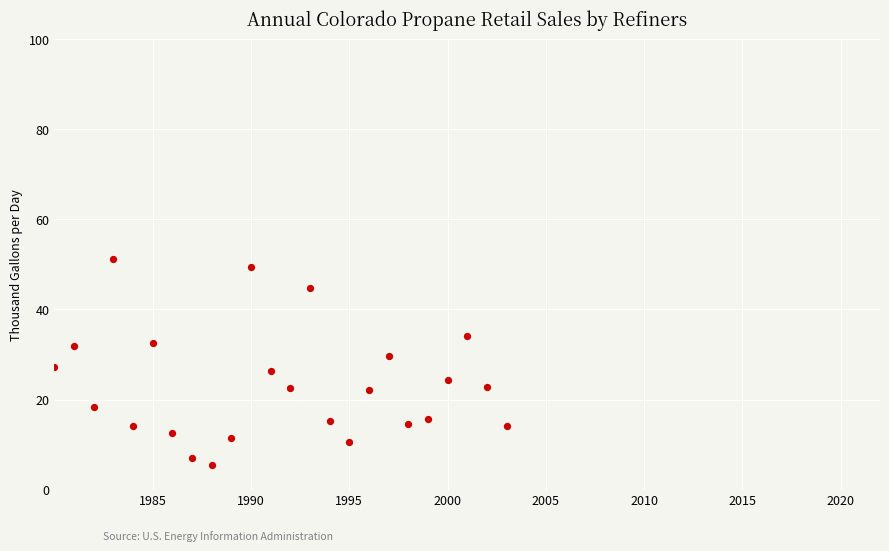

What is the range of Y values (max minus min)?

45.7